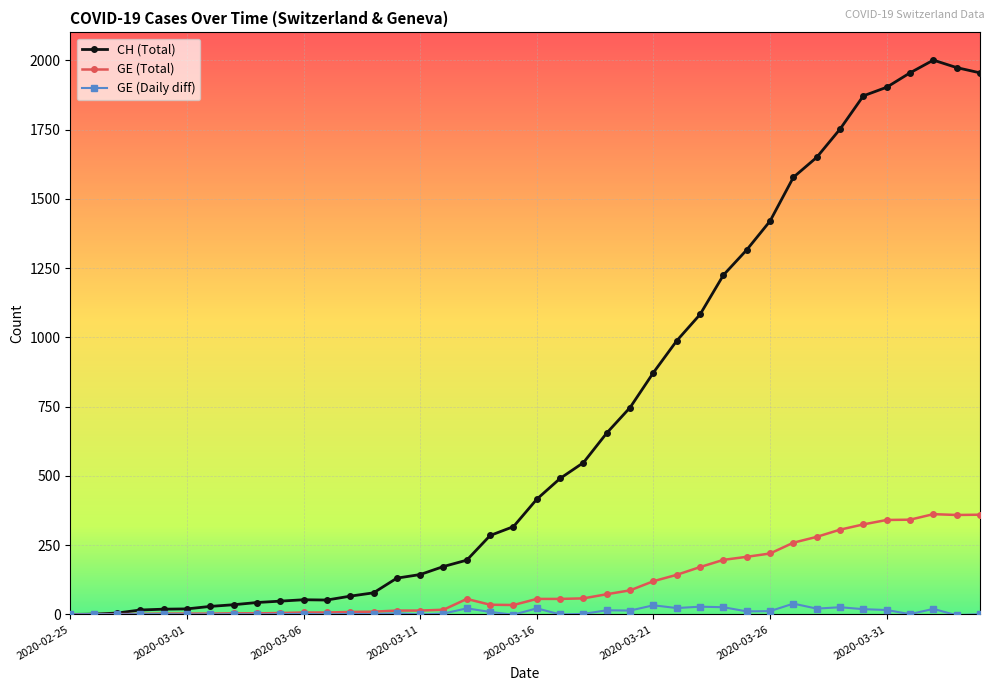

Count the number of data series in this chart.

3